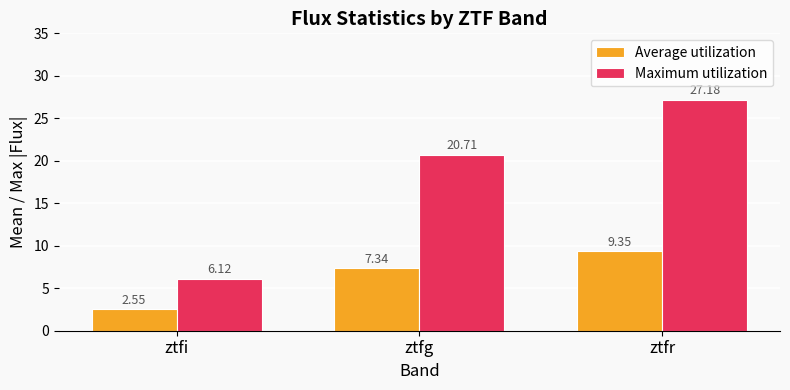

List the series in order of their overall mean, lowest first.

Average utilization, Maximum utilization